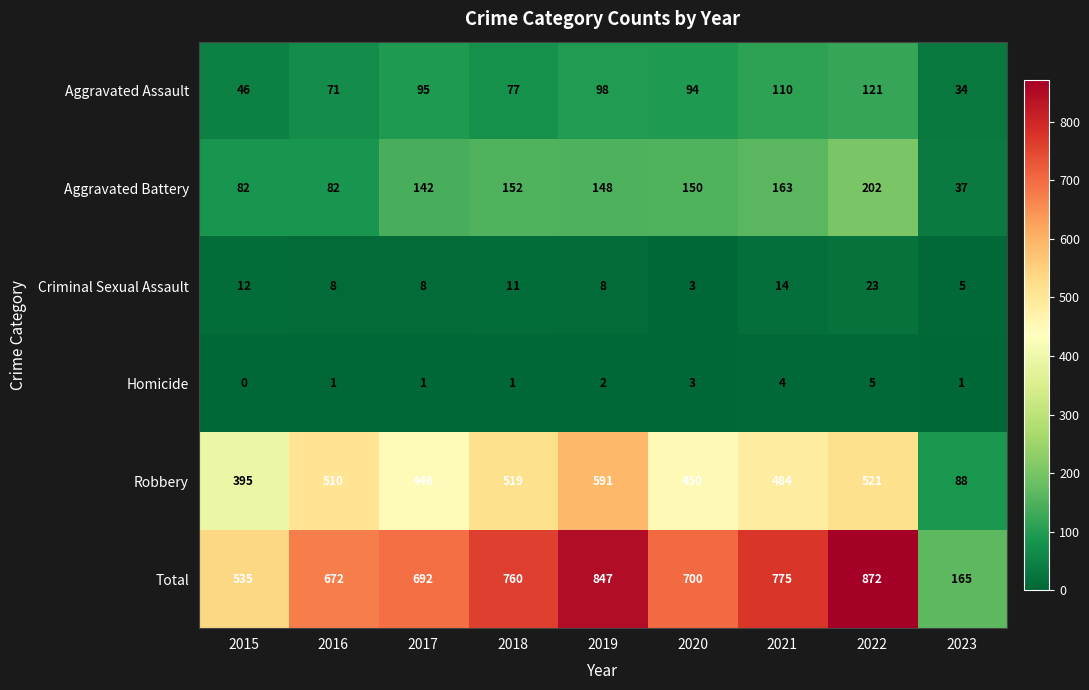

What is the difference between the highest and lowest values at 2022?

867